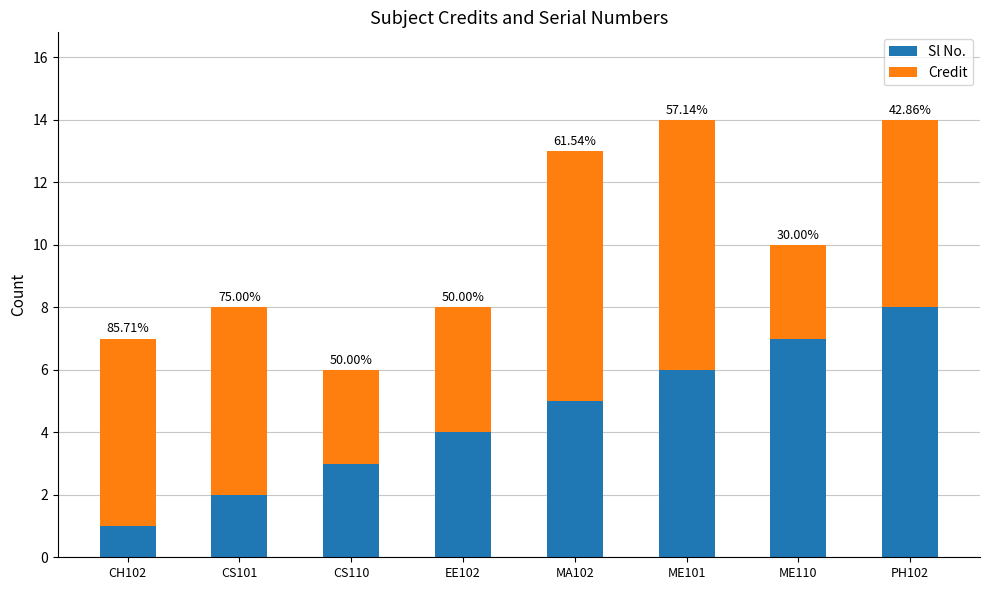

What is the value of the Sl No. bar at the 3rd from the left?

3